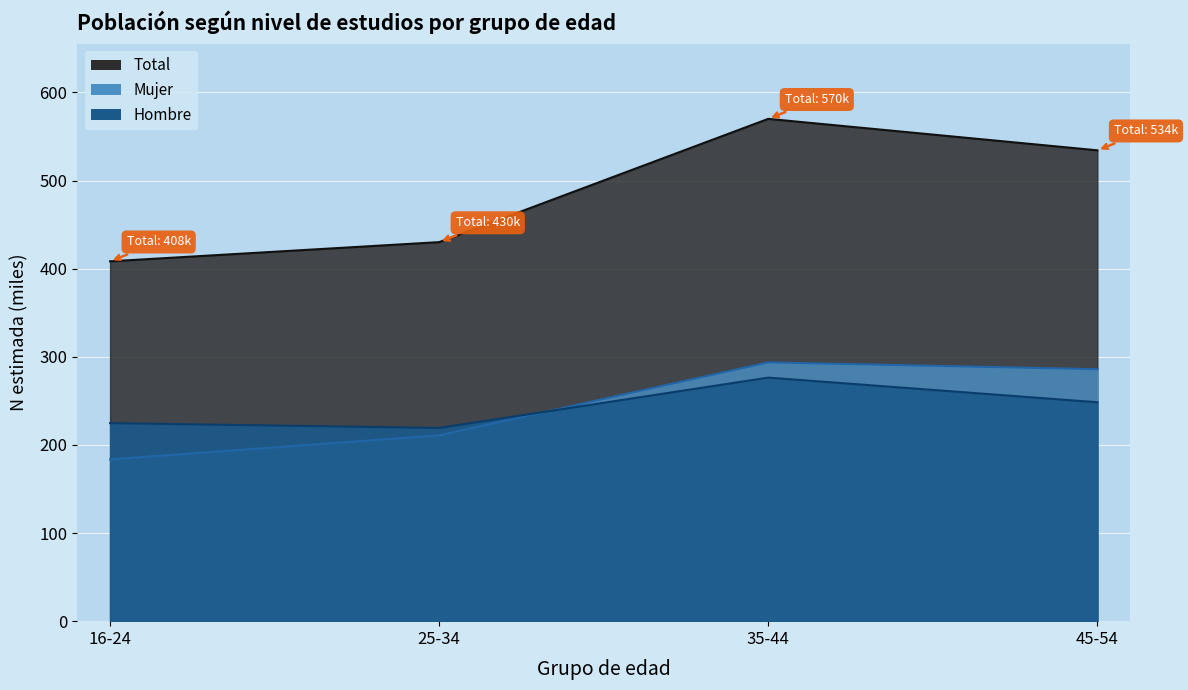

At how many categories does at least one series exceed 107?

4